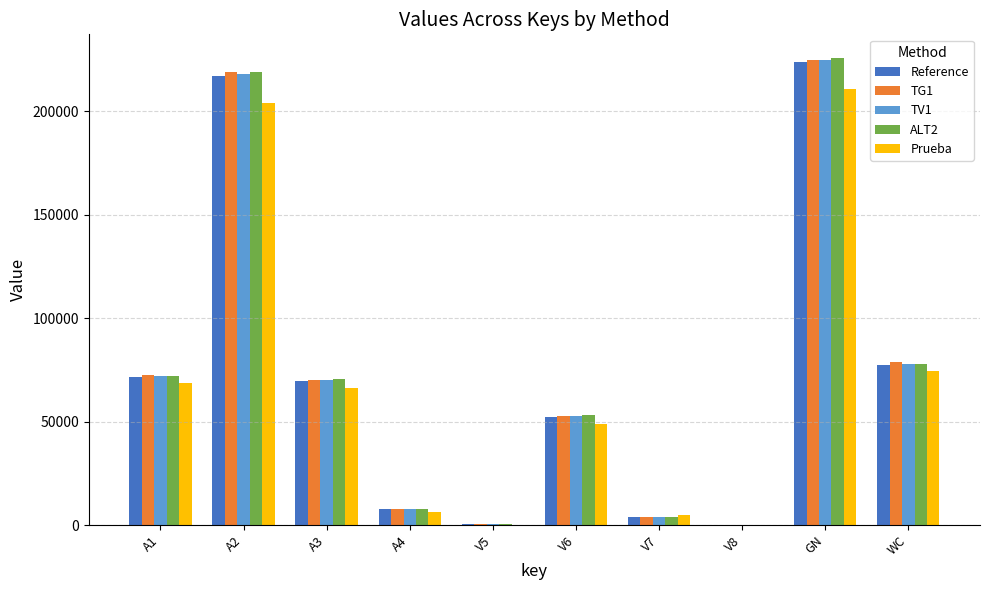

Is the value of Prueba at V6 greater than the value of TG1 at V7?

Yes